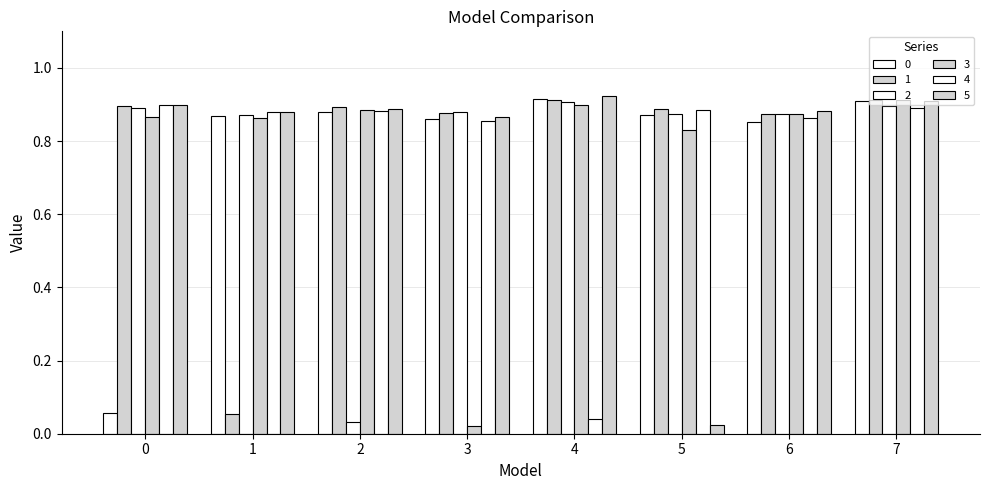

At 7, list the series in order from largest to smallest.

1, 3, 0, 5, 2, 4